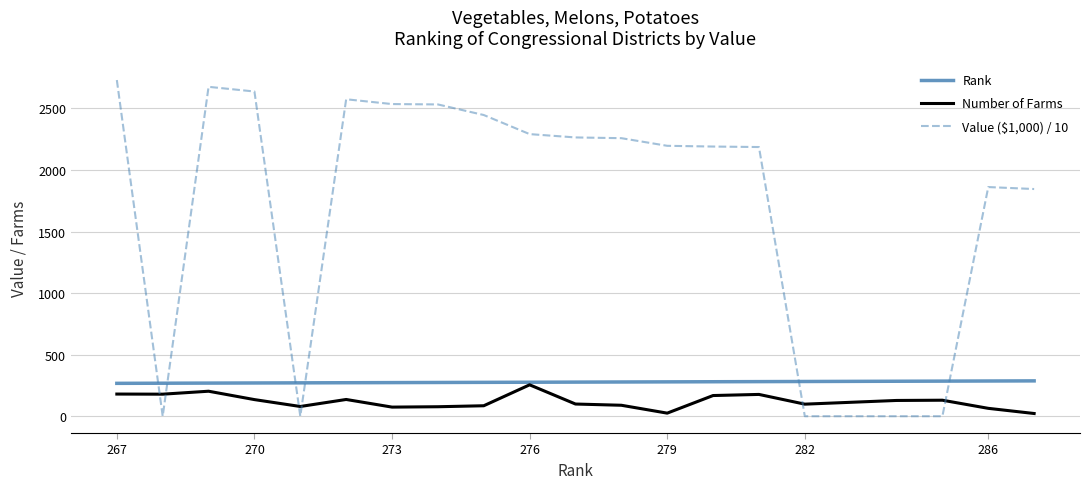

What is the maximum value shown in the chart?

2730